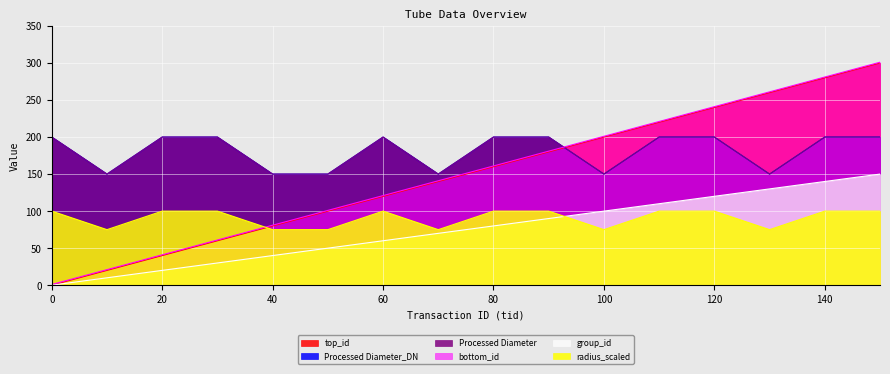

Where do bottom_id and radius_scaled first cross each other?

30 and 40